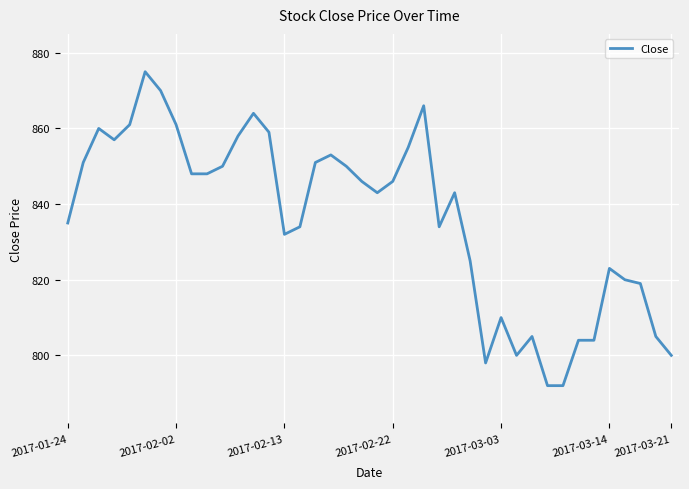

What is the difference between the maximum and minimum values?

83